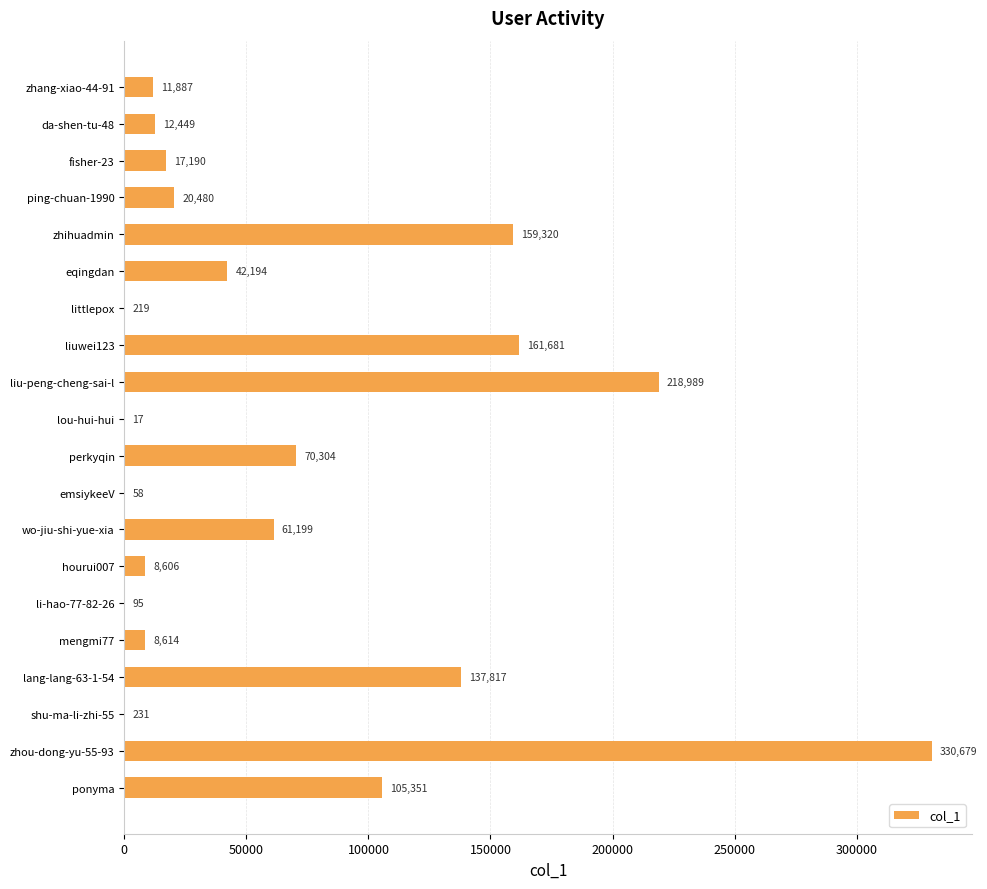

True or false: the data shows 215987 at liuwei123.

False